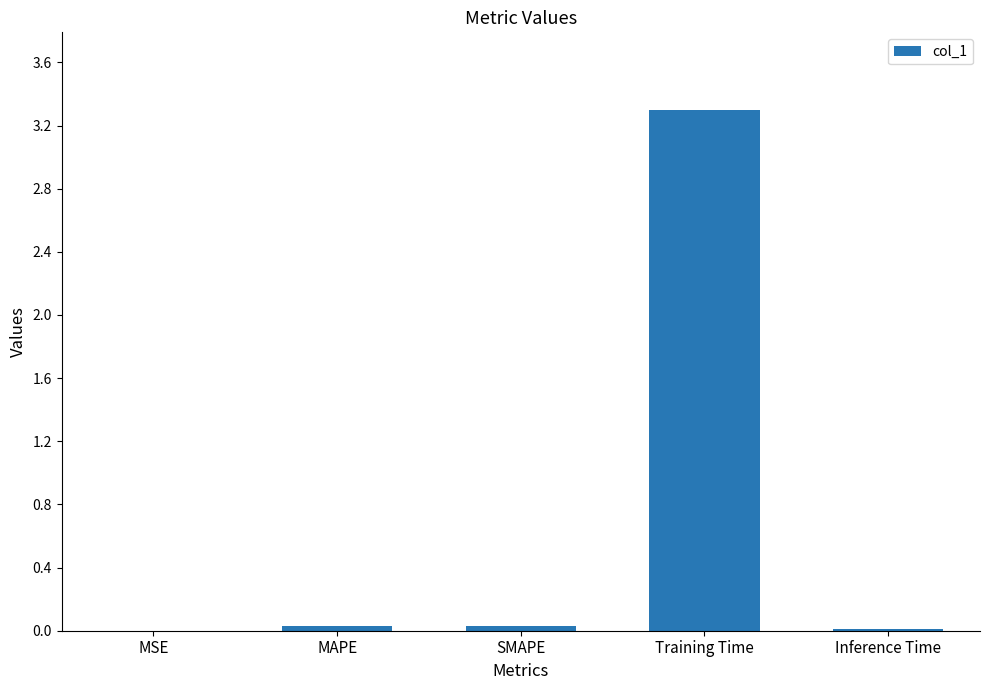

What is the sum of all values?

3.4